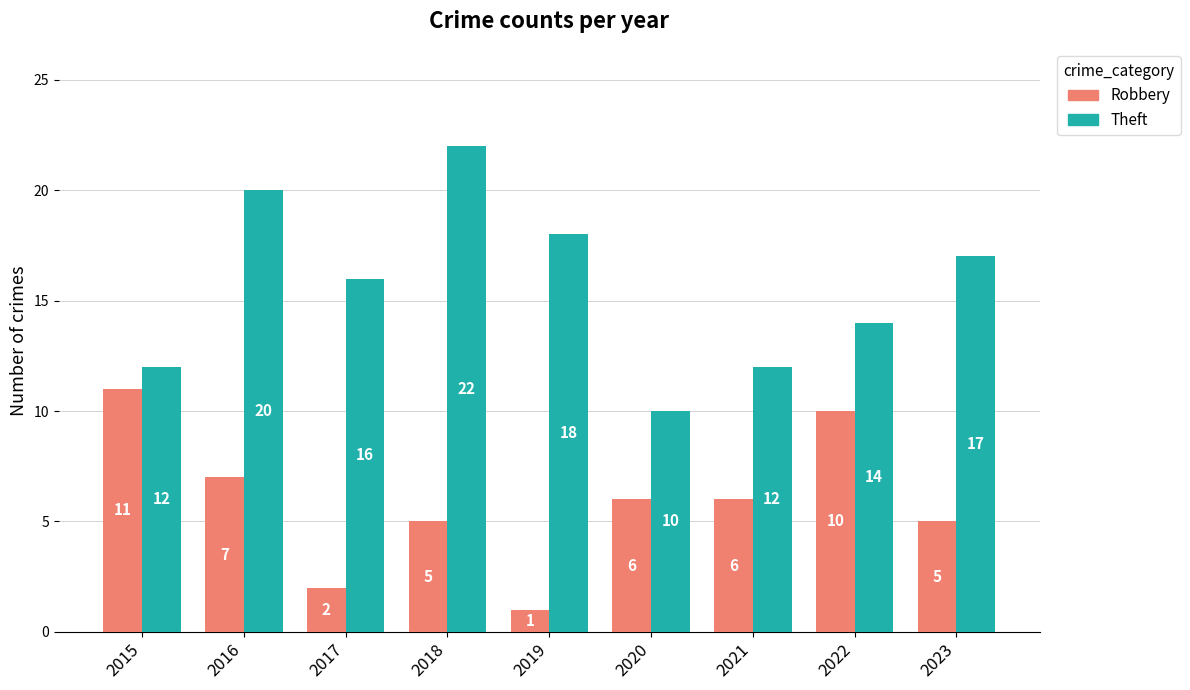

What is the spread (max minus min) of values at 2015?

1